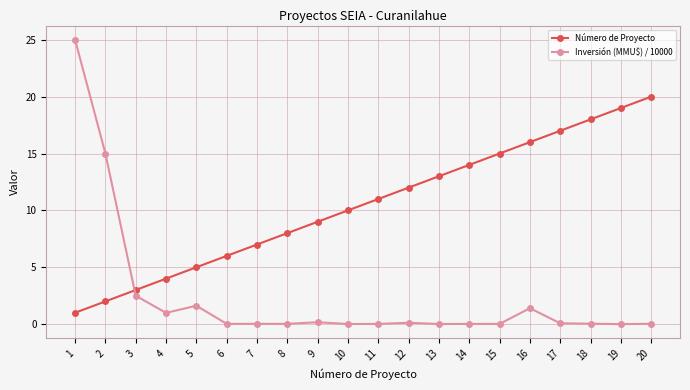

List the series in order of their peak value, highest first.

Inversión (MMU$) / 10000, Número de Proyecto